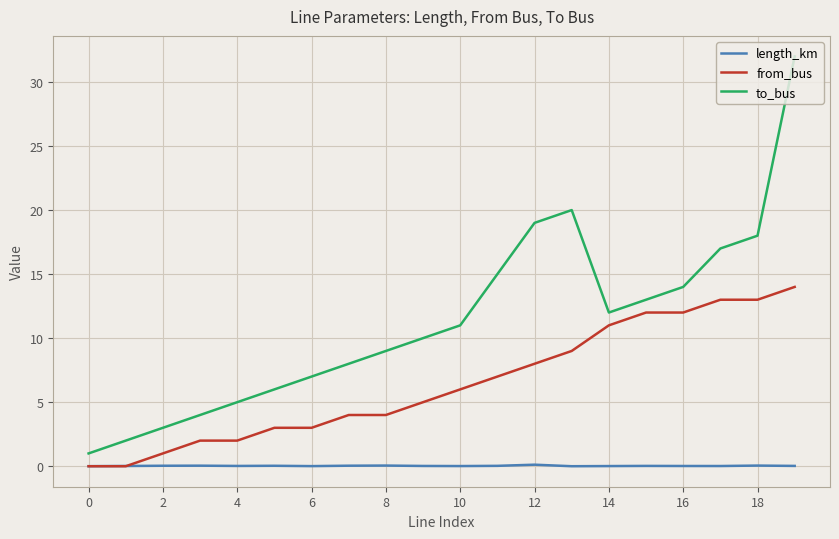

Which series has the widest spread of values?

to_bus